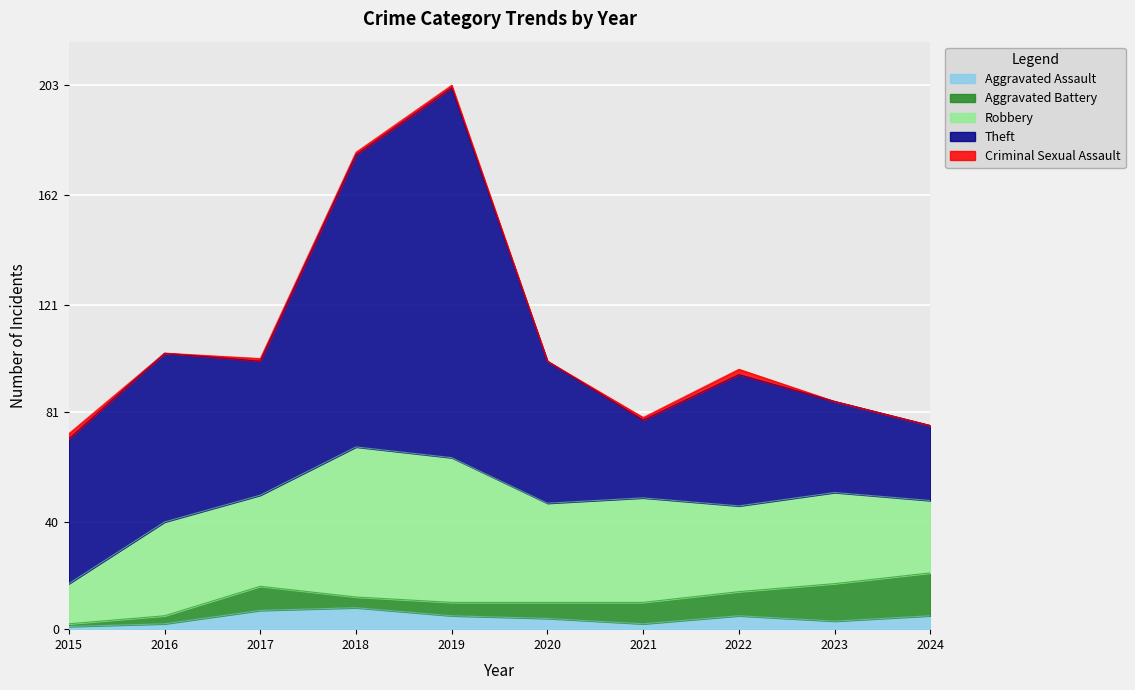

Which has a higher value, 2016 or 2021?

2016